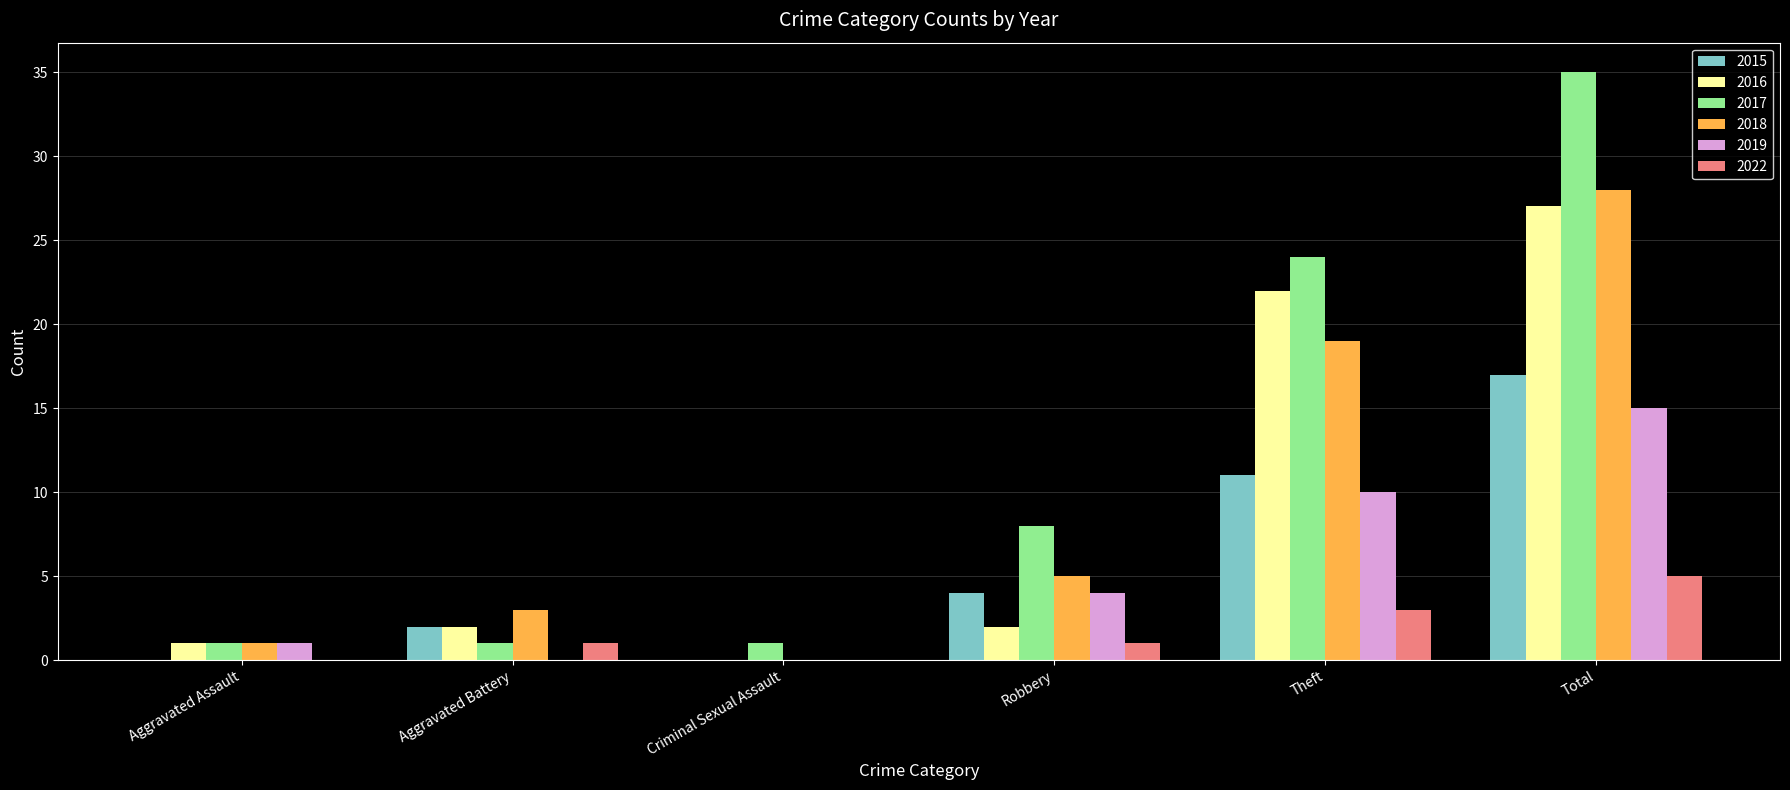

Which series has the widest spread of values?

2017